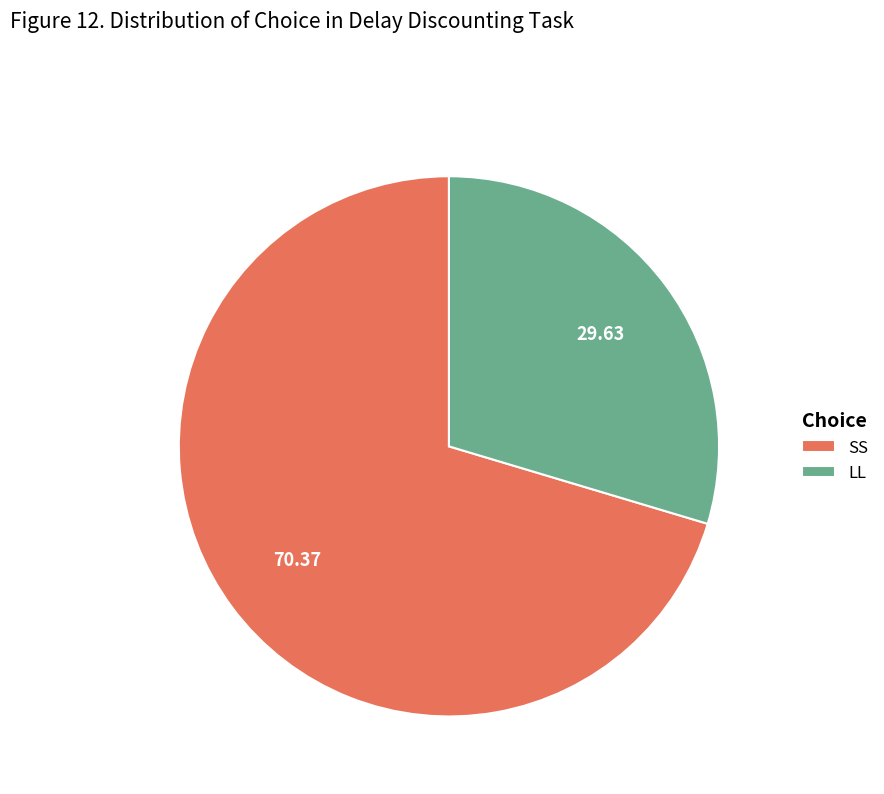

Which has a higher value, SS or LL?

SS